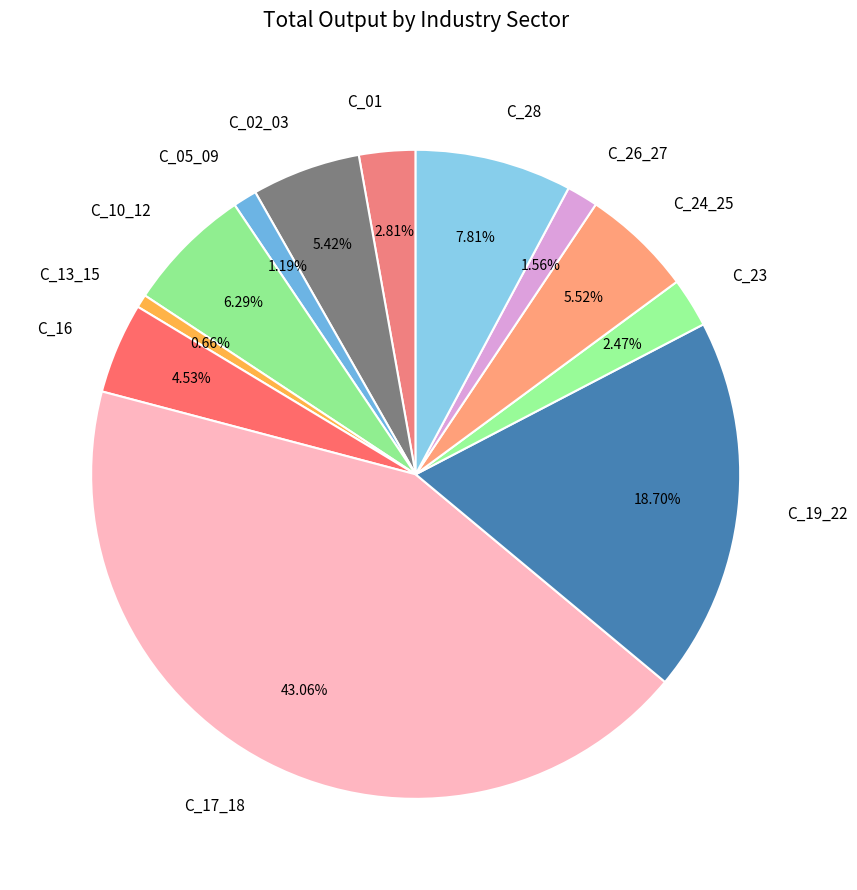

How many segments does this pie chart have?

12